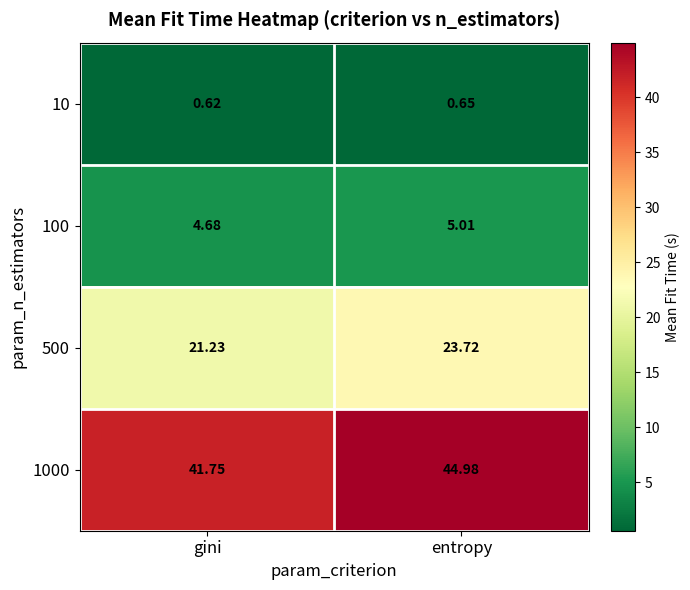

Between gini and entropy, which series saw the biggest shift?

1000